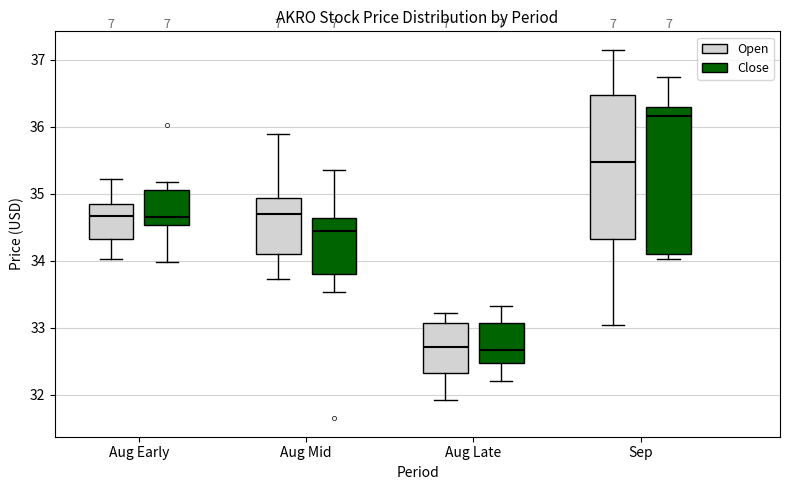

Reading left to right, transcribe this box plot: for each box, give where its median line is, the range the box spans, and where its two whiskers end, as read against the y-axis. The values are not printed on the chart, so give them approximately, as read against the axis.

Aug Early (Open): median 34.7, box 34.3 to 34.8, whiskers 34.0 to 35.2
Aug Early (Close): median 34.7, box 34.5 to 35.0, whiskers 34.0 to 35.2
Aug Mid (Open): median 34.7, box 34.1 to 34.9, whiskers 33.7 to 35.9
Aug Mid (Close): median 34.4, box 33.8 to 34.6, whiskers 33.5 to 35.3
Aug Late (Open): median 32.7, box 32.3 to 33.1, whiskers 31.9 to 33.2
Aug Late (Close): median 32.7, box 32.5 to 33.1, whiskers 32.2 to 33.3
Sep (Open): median 35.5, box 34.3 to 36.5, whiskers 33.0 to 37.2
Sep (Close): median 36.2, box 34.1 to 36.3, whiskers 34.0 to 36.8